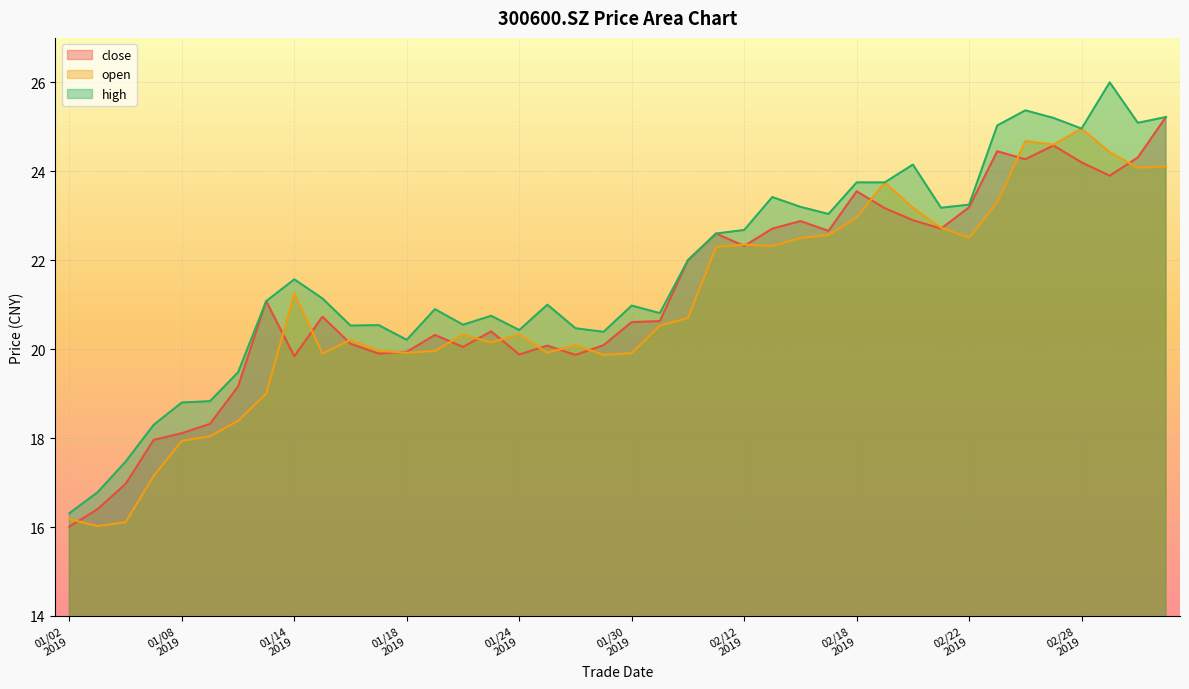

Count the number of categories in the chart.

40